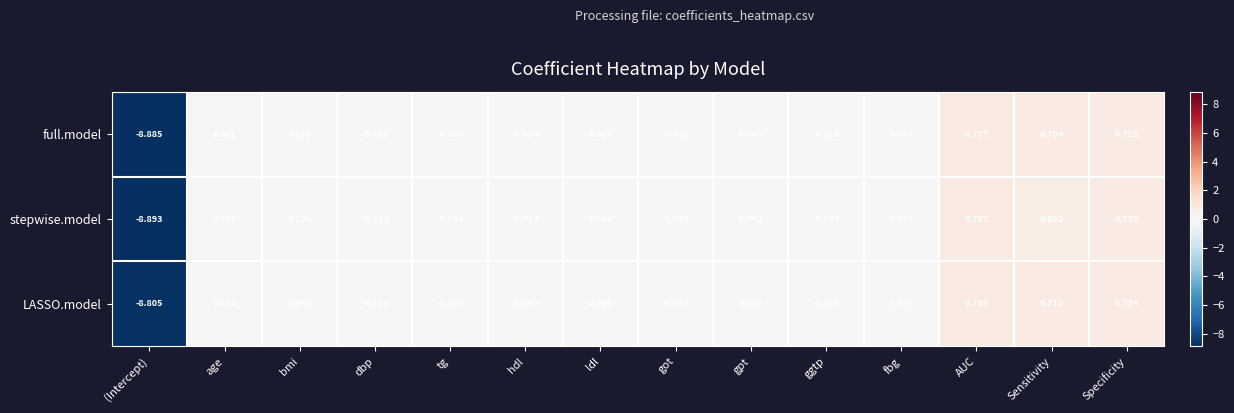

Which label corresponds to the smallest value in the chart?

(Intercept)